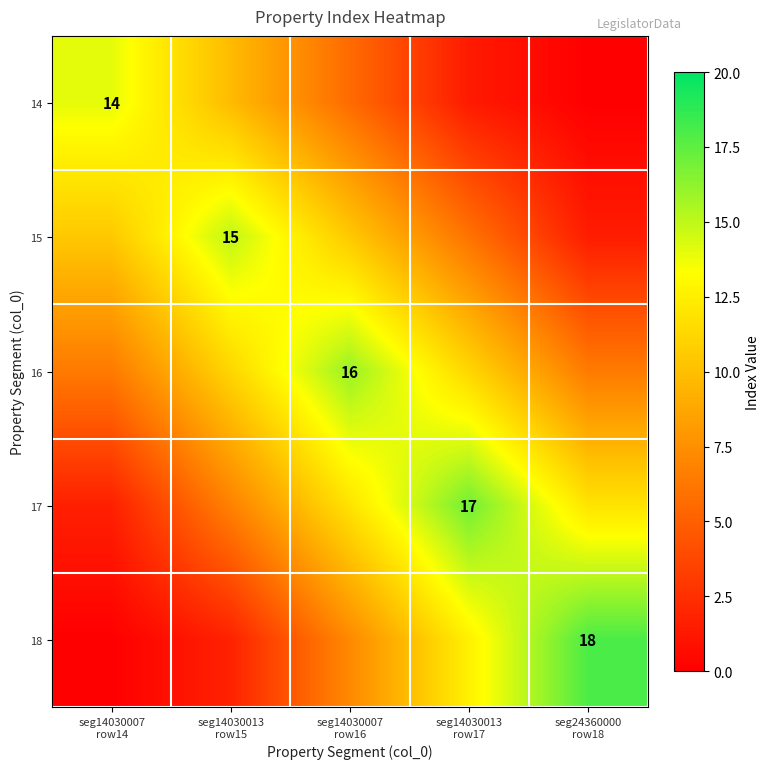

Rank the series by their maximum value, from highest to lowest.

18, 17, 16, 15, 14